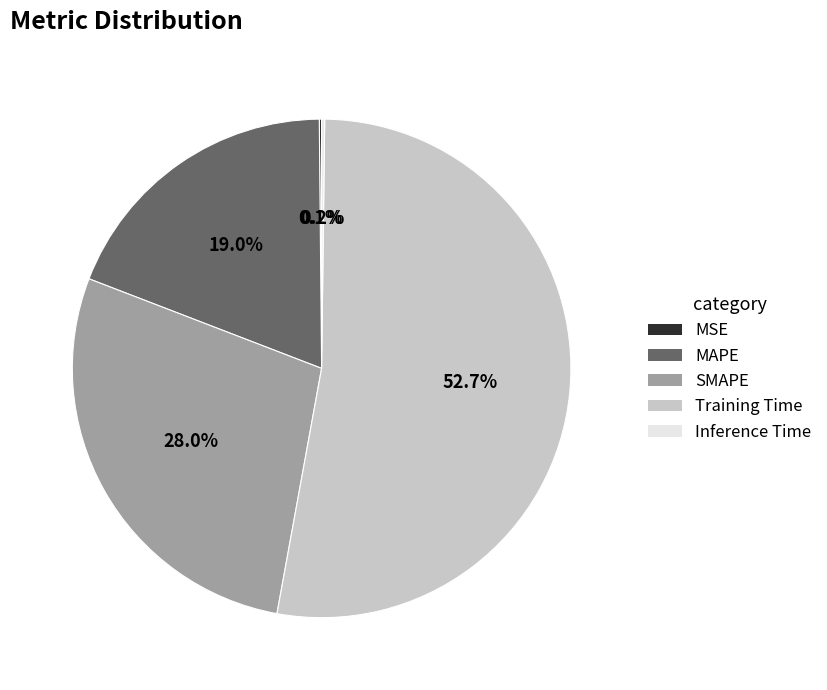

Is the sum of Training Time and SMAPE greater than half?

Yes